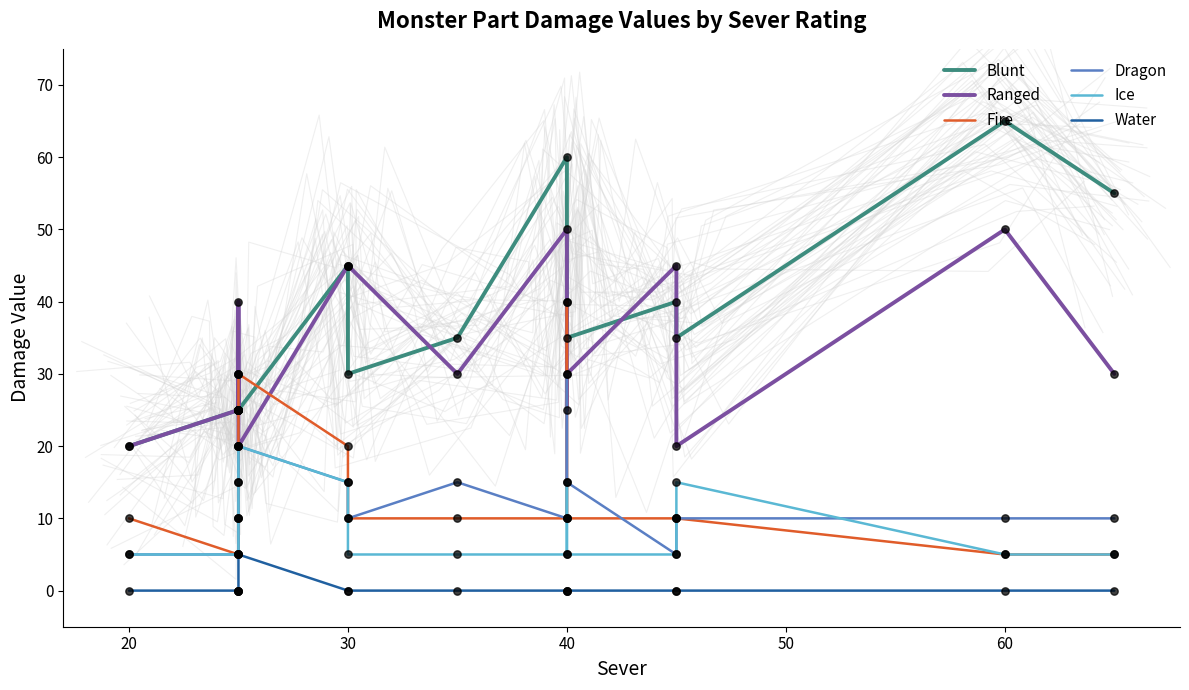

Which series has the widest spread of Y values?

Blunt